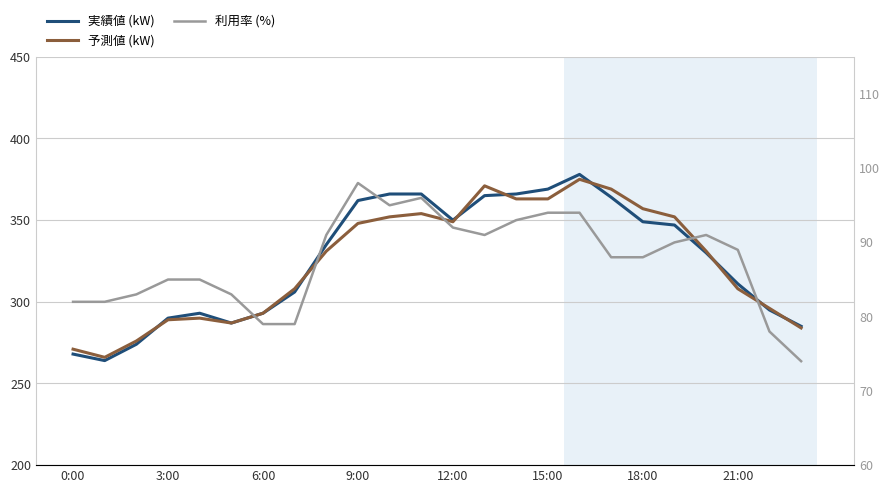

What is the total value across all series at 23?

643